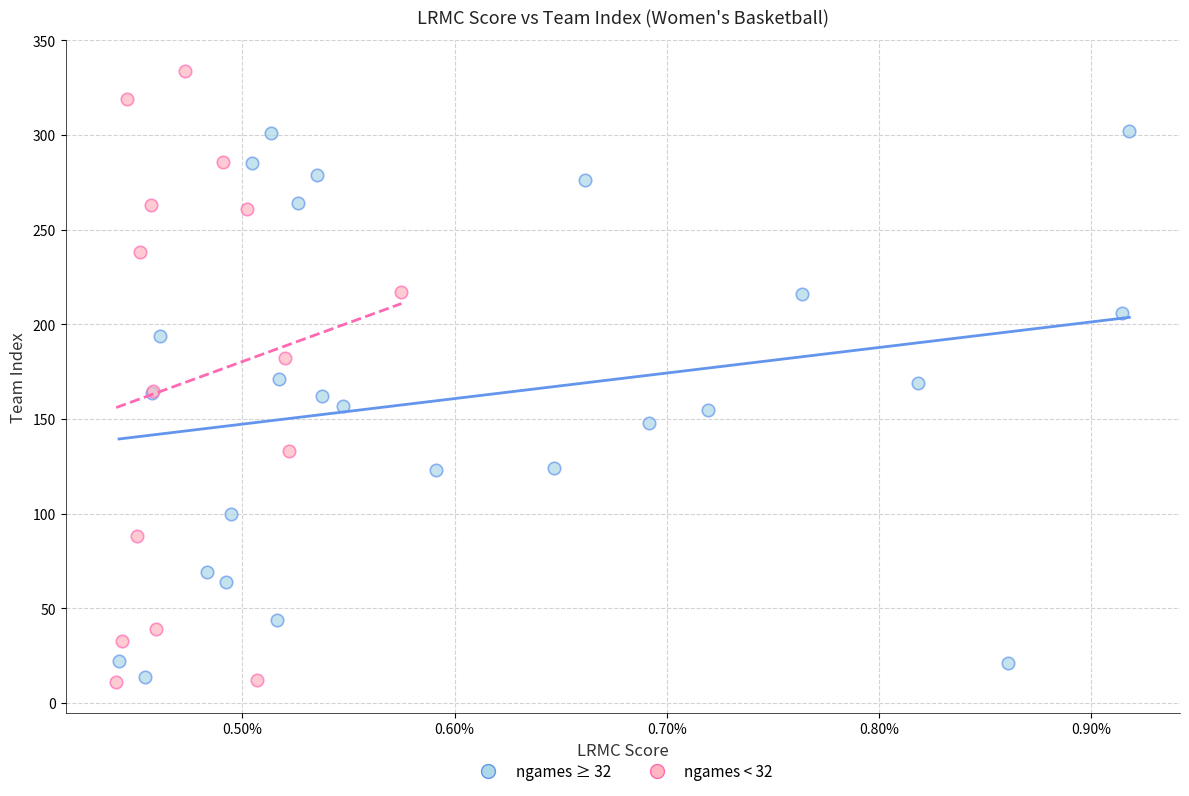

Which series contains the lowest Y value?

ngames < 32